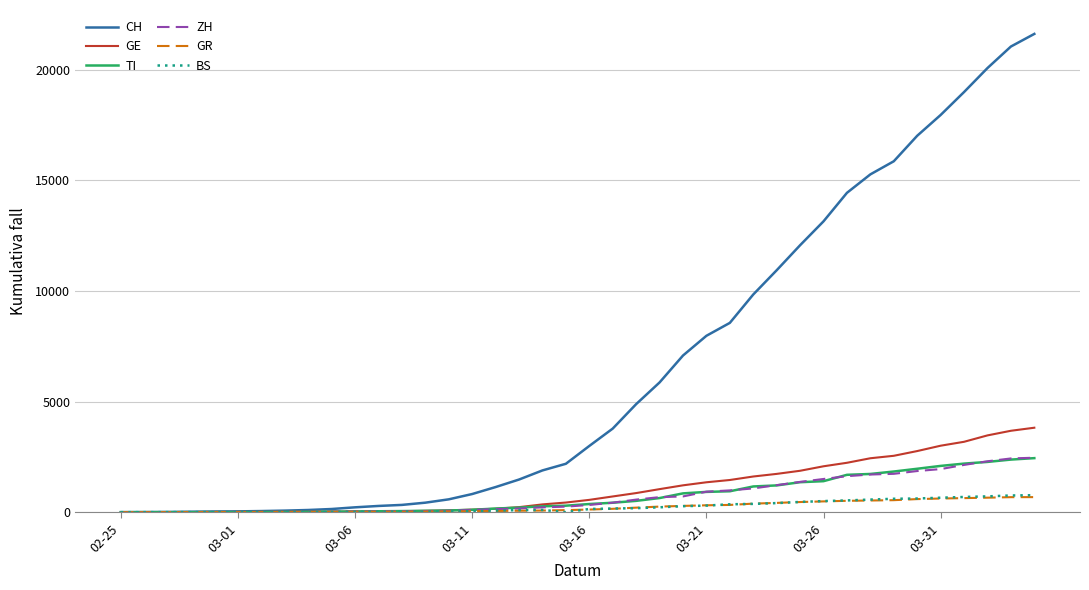

Which series has the largest range (max minus min)?

CH